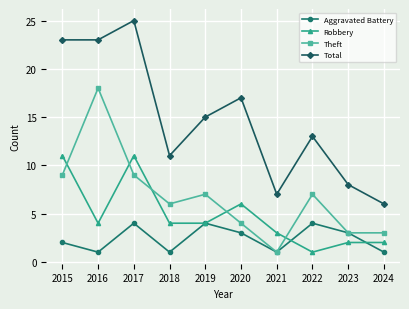

What is the difference between the highest and lowest values at 2022?

12